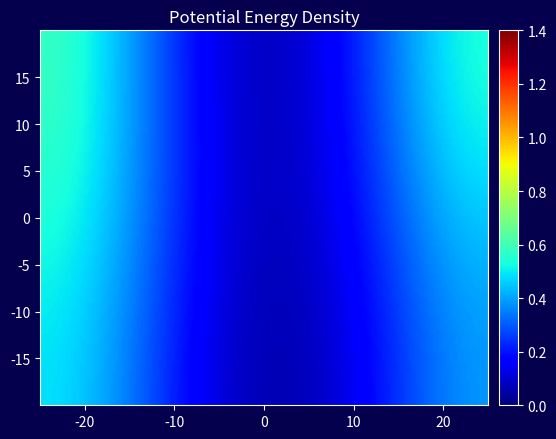

Reading left to right, list all the values displayed in this chart.

1: node_1=1	node_2=1	node_3=0	node_4=1
2: node_1=0	node_2=1	node_3=1	node_4=0
3: node_1=0	node_2=0	node_3=0	node_4=0
4: node_1=0	node_2=0	node_3=0	node_4=0
5: node_1=0	node_2=0	node_3=0	node_4=0
6: node_1=0	node_2=0	node_3=0	node_4=0
7: node_1=0	node_2=1	node_3=0	node_4=0
8: node_1=1	node_2=1	node_3=0	node_4=1